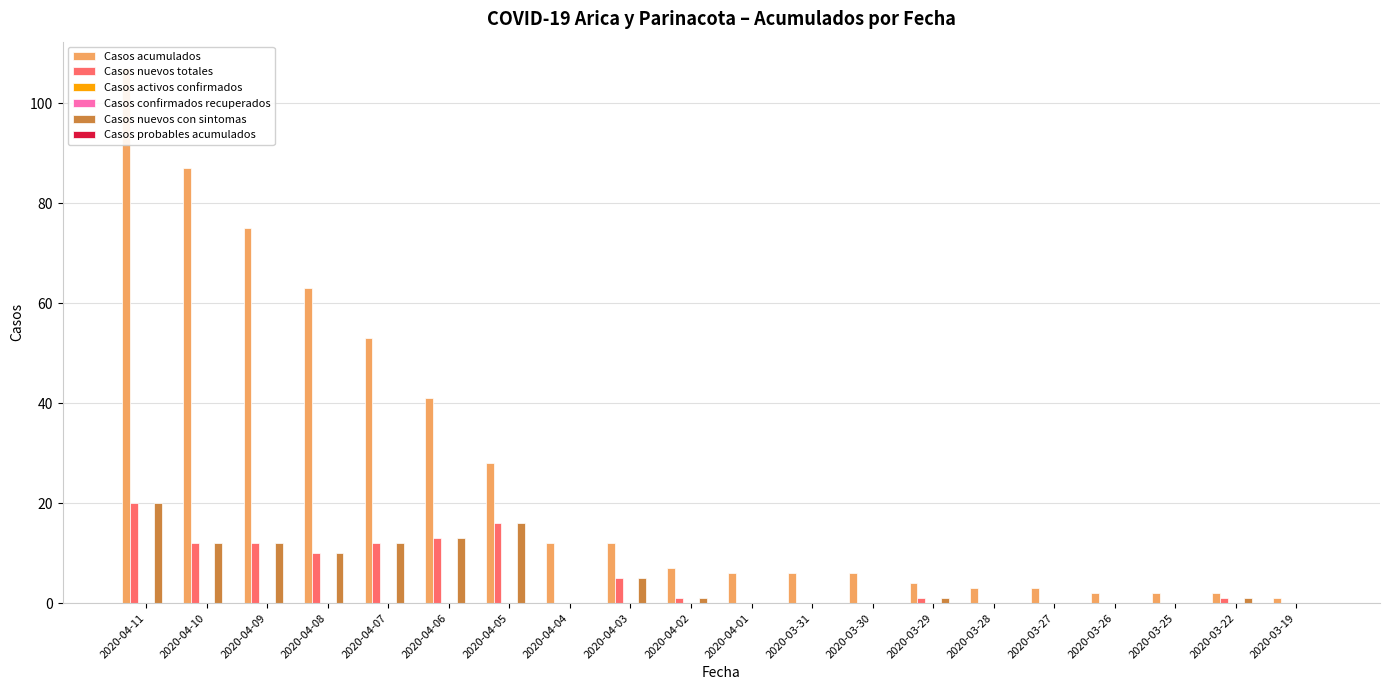

What is the highest value of the Casos acumulados series?

107